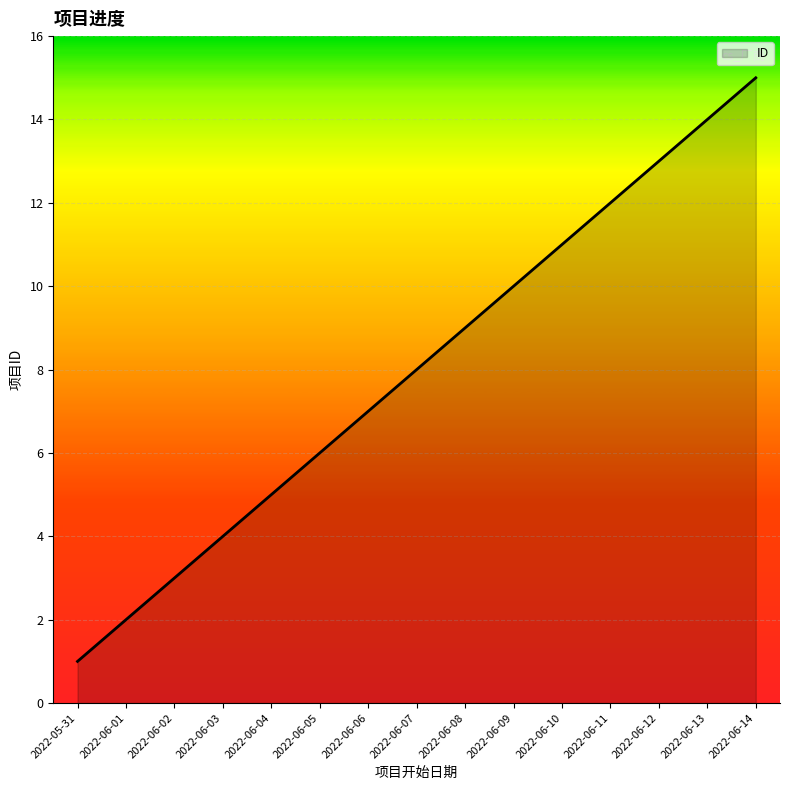

Which label corresponds to the largest value in the chart?

2022-06-14